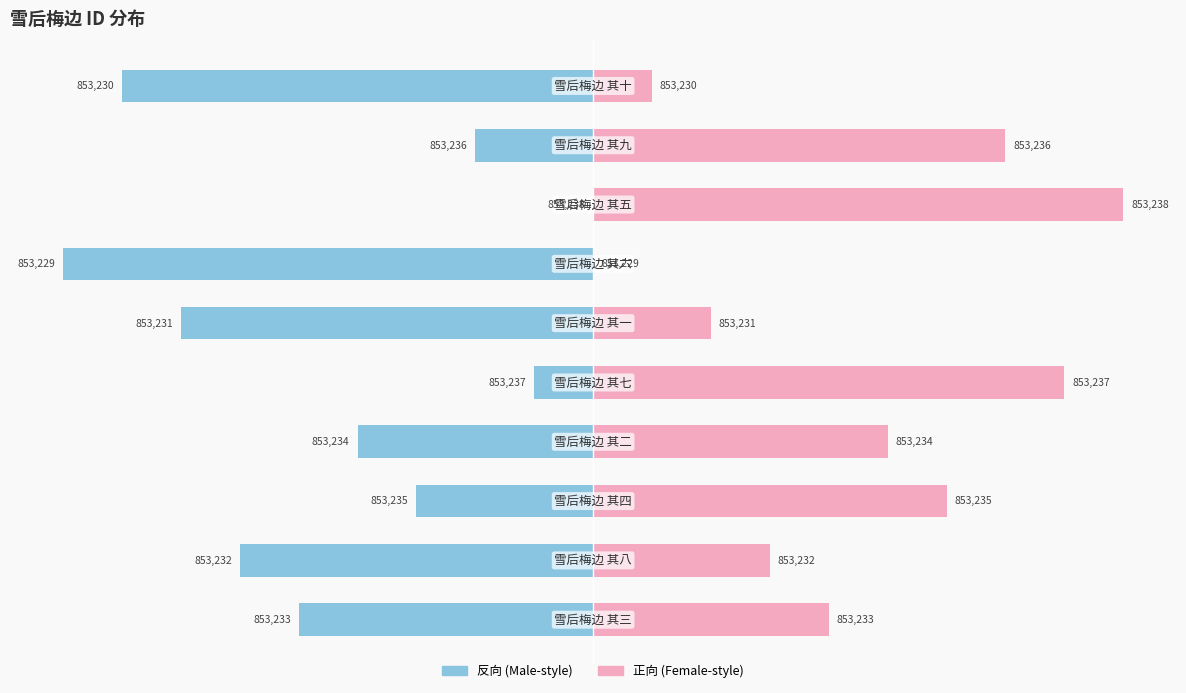

At how many categories does at least one series exceed -84?

10